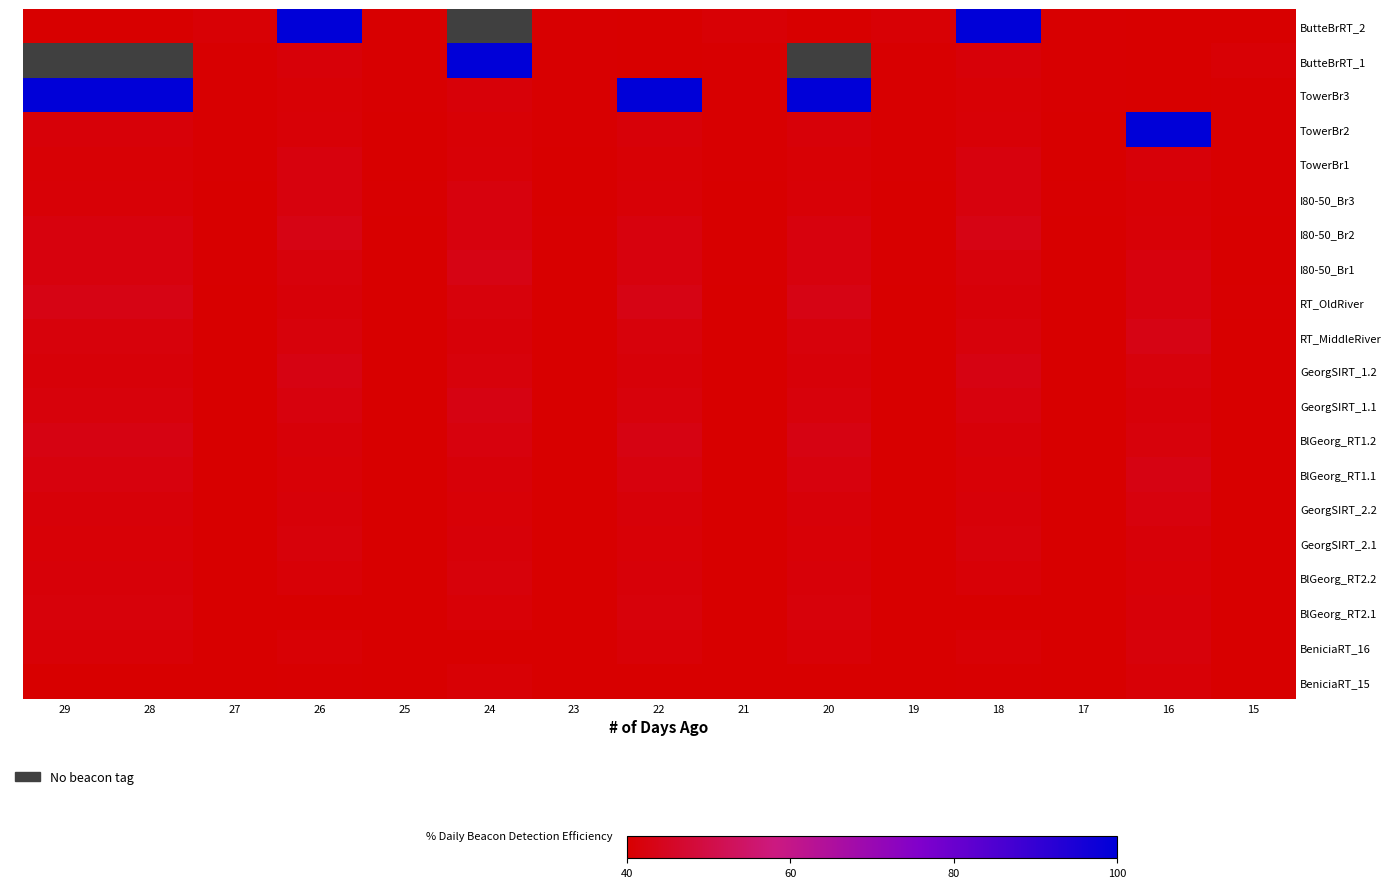

Rank the series at 19 from highest to lowest value.

ButteBrRT_2, TowerBr3, ButteBrRT_1, TowerBr2, TowerBr1, I80-50_Br1, GeorgSIRT_1.1, I80-50_Br2, RT_OldRiver, GeorgSIRT_1.2, BlGeorg_RT1.2, I80-50_Br3, RT_MiddleRiver, BlGeorg_RT1.1, GeorgSIRT_2.2, GeorgSIRT_2.1, BlGeorg_RT2.2, BlGeorg_RT2.1, BeniciaRT_16, BeniciaRT_15